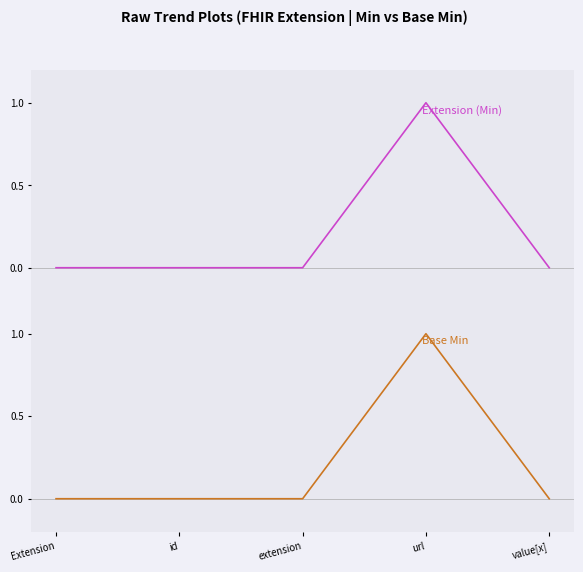

Reading right to left, transcribe all the data shown in this chart.

Extension (Min): 0	1	0	0	0
Base Min: 0	1	0	0	0